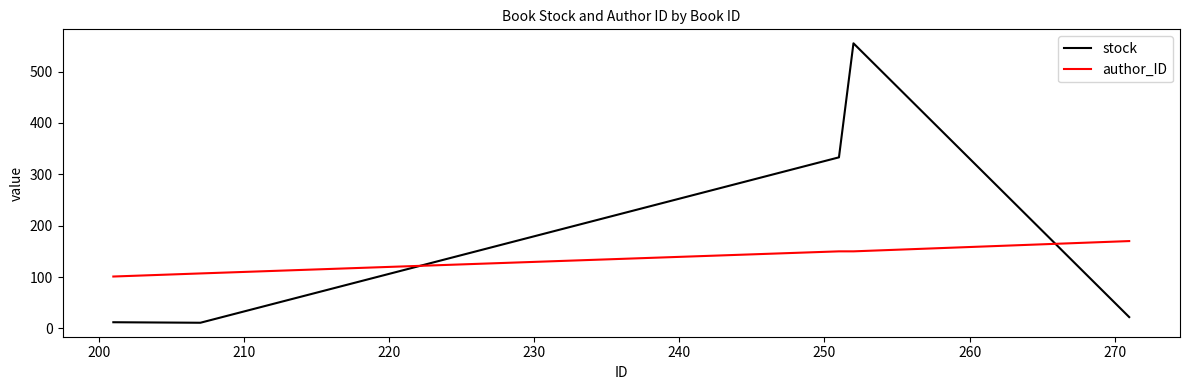

What is the difference between the second highest and second lowest values in the author_ID series?

43